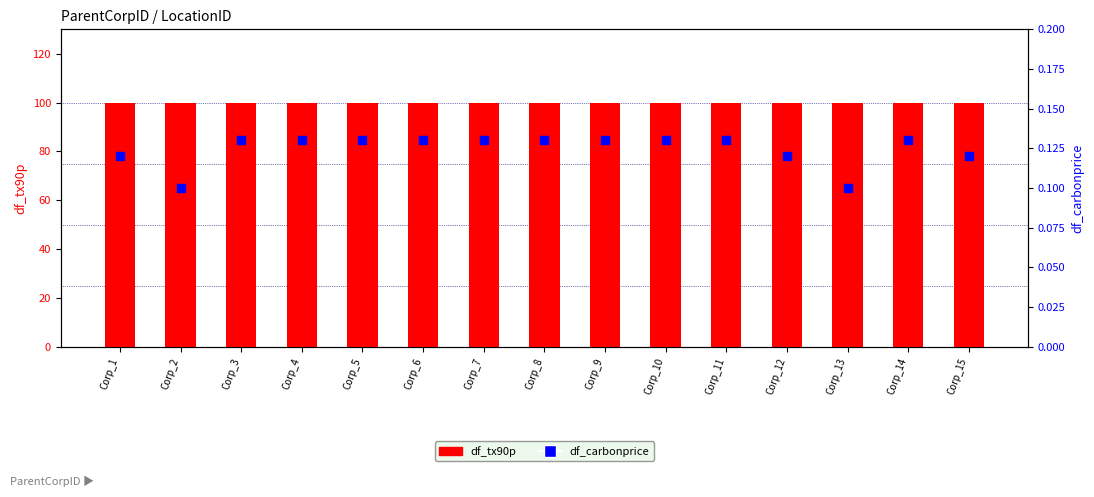

What are all the series names shown in the legend?

df_tx90p, df_carbonprice